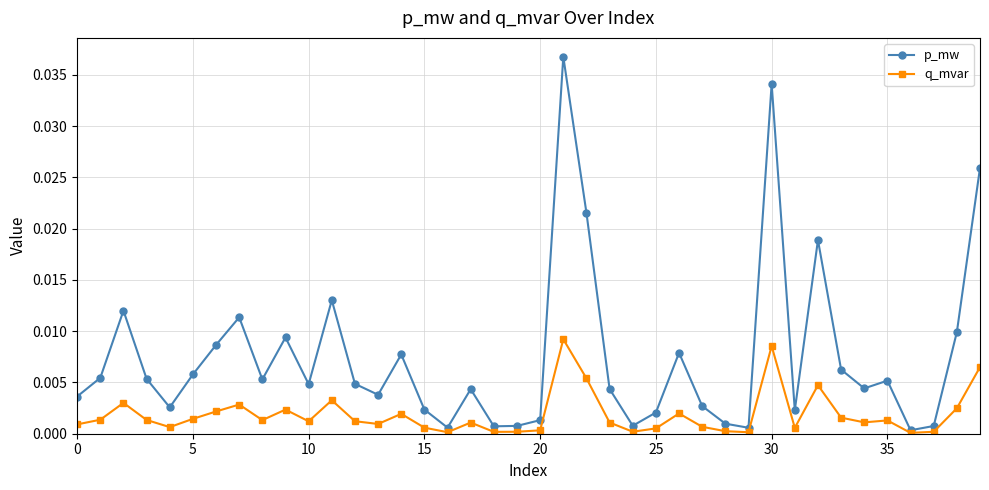

True or false: p_mw has more than 1 points higher than both neighbors.

True